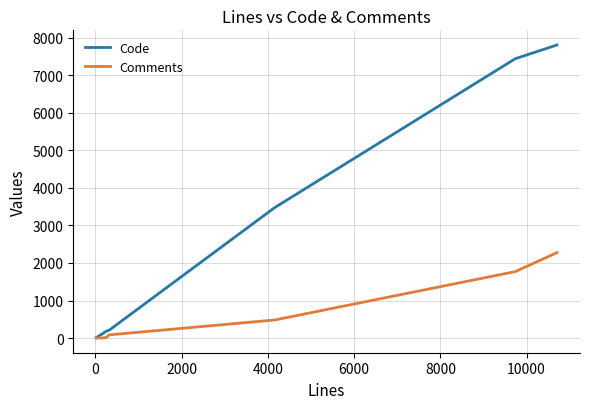

How many categories are shown in the chart?

9